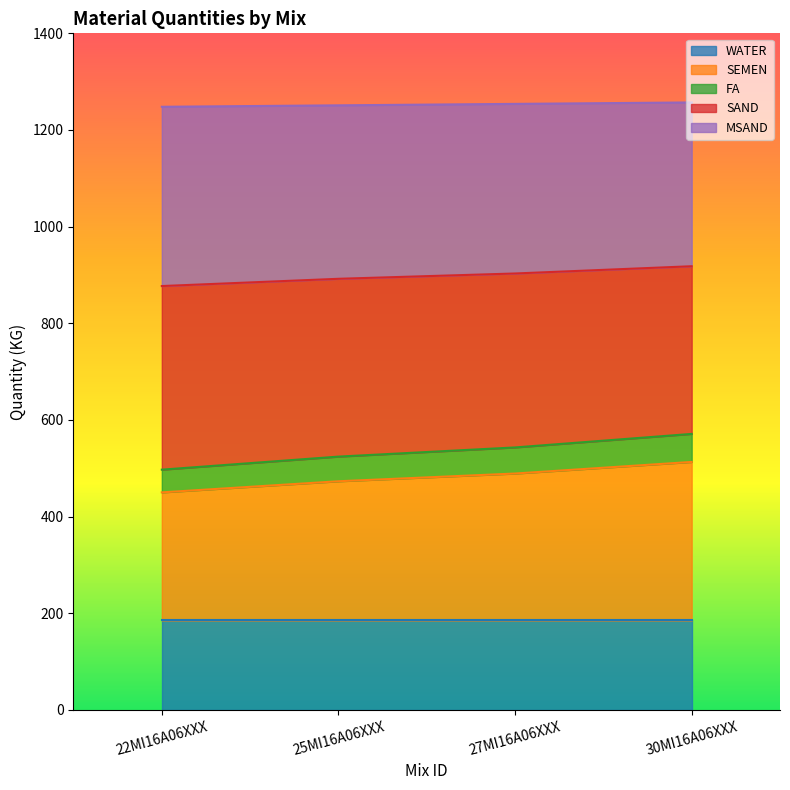

What is the lowest value of the WATER series?

185